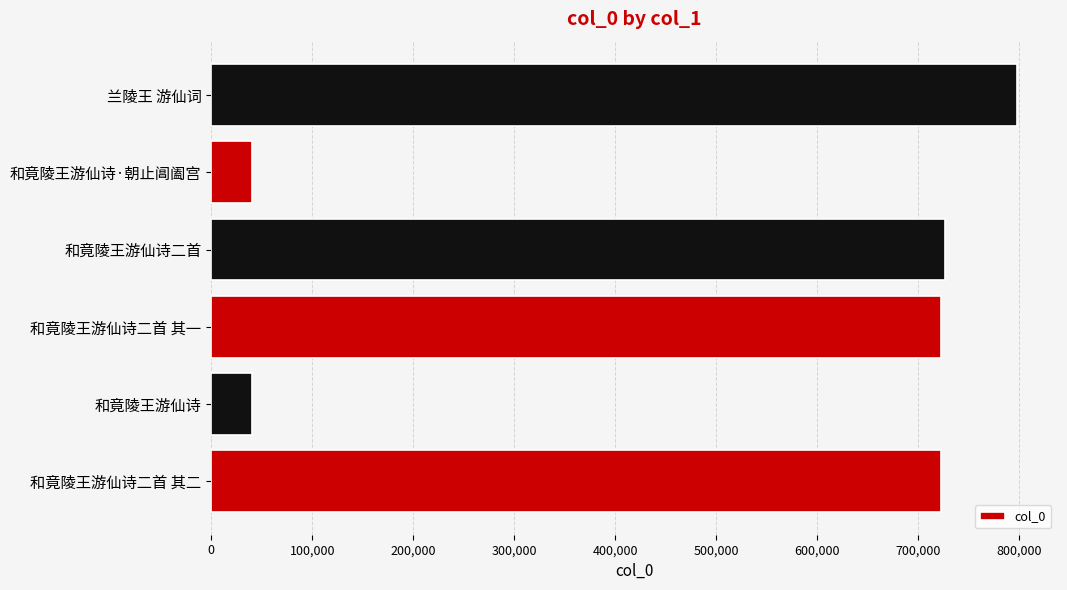

Is it true that the value at 和竟陵王游仙诗二首 其二 is 723229?

True